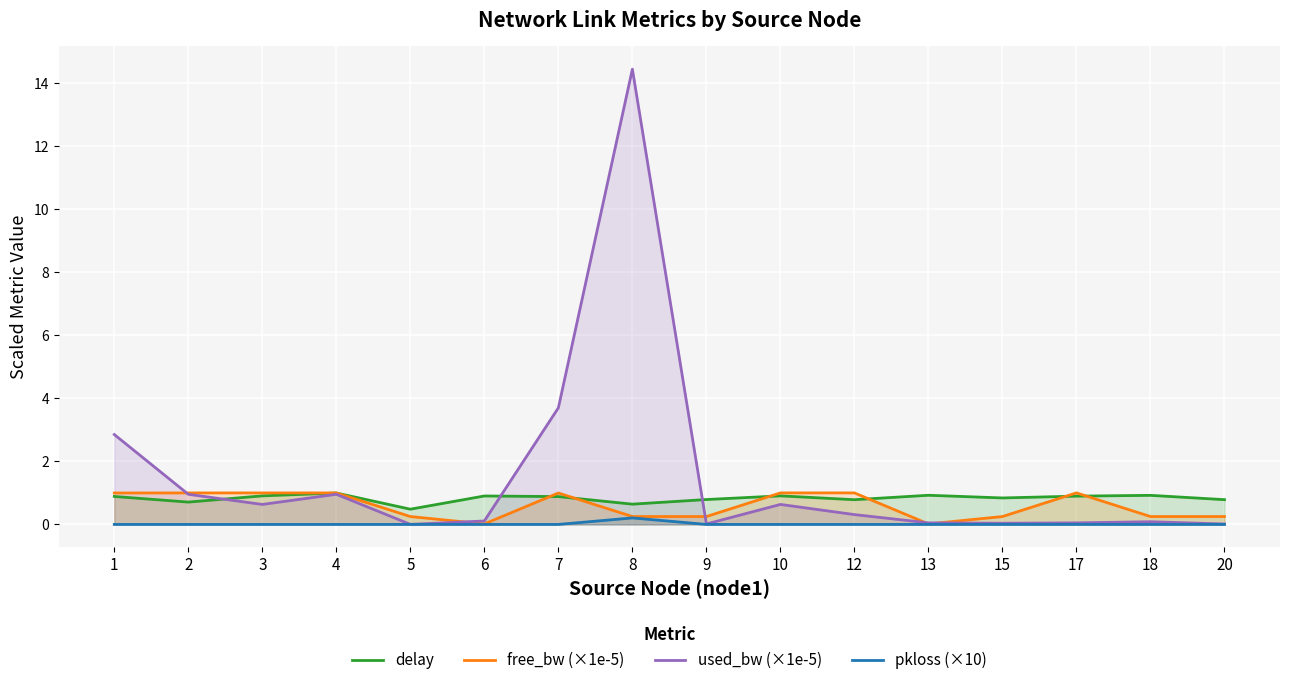

True or false: delay and free_bw (×1e-5) cross at least once.

True